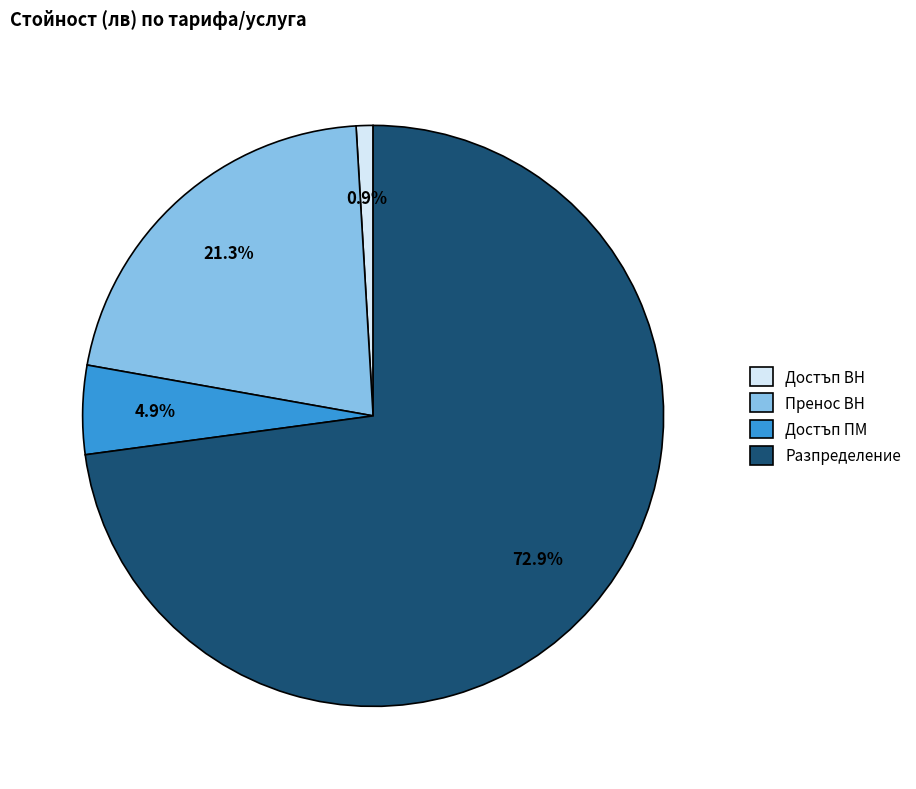

To the nearest percent, what is the difference between the largest and smallest slice percentages?

72%